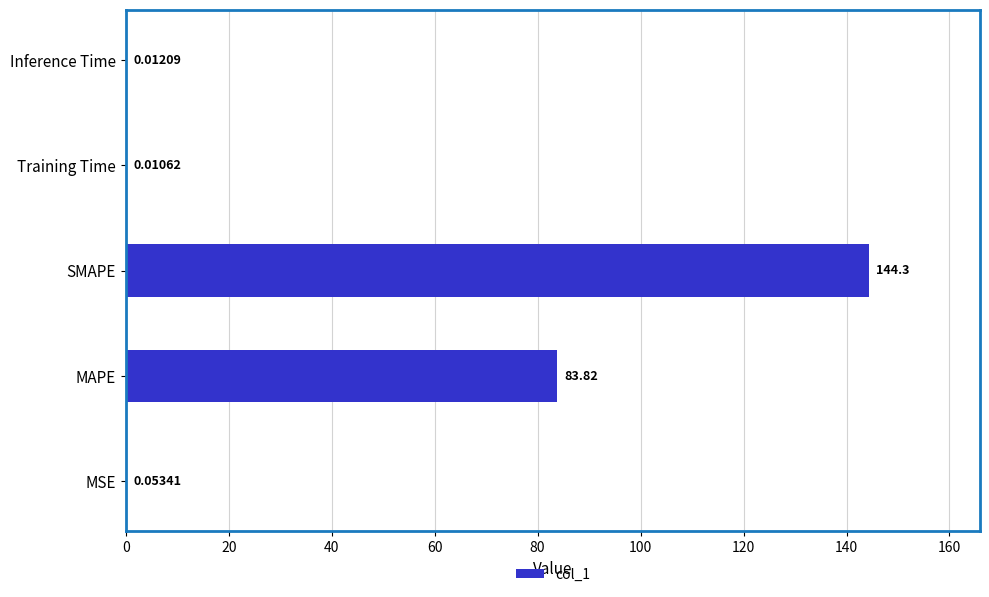

What is the change in value from SMAPE to Training Time?

-144.3